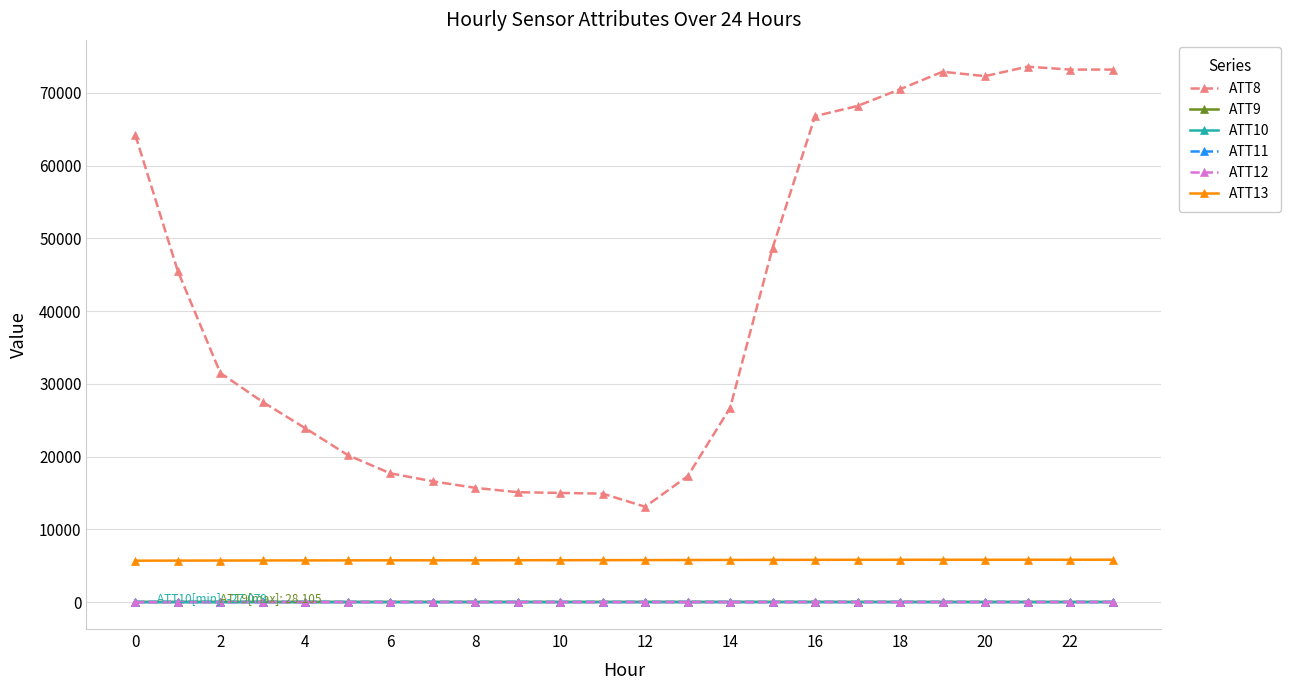

What is the highest value of the ATT13 series?

5818.7